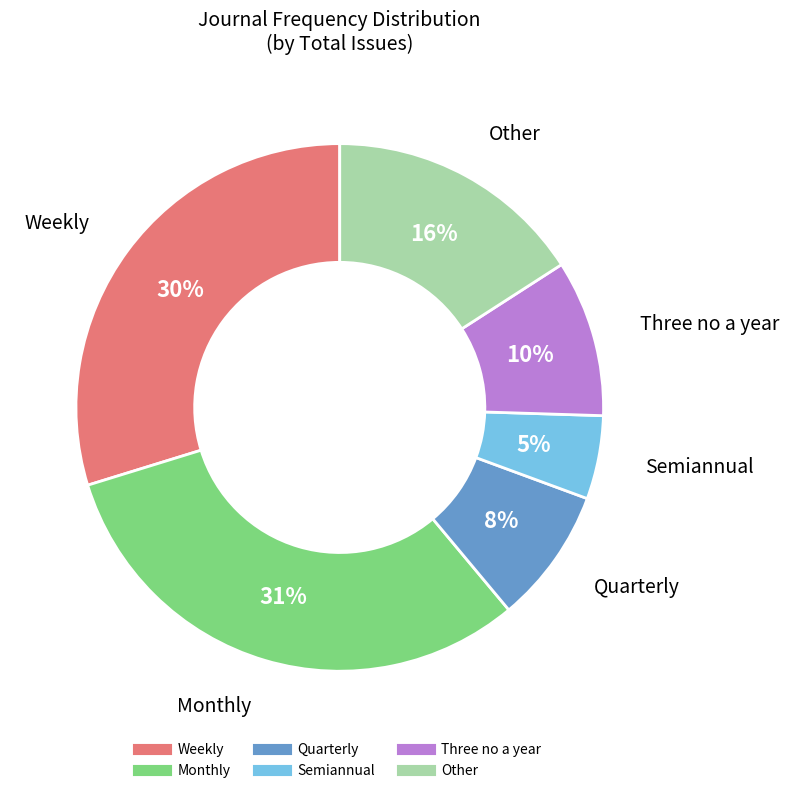

Which slice is the largest?

Monthly